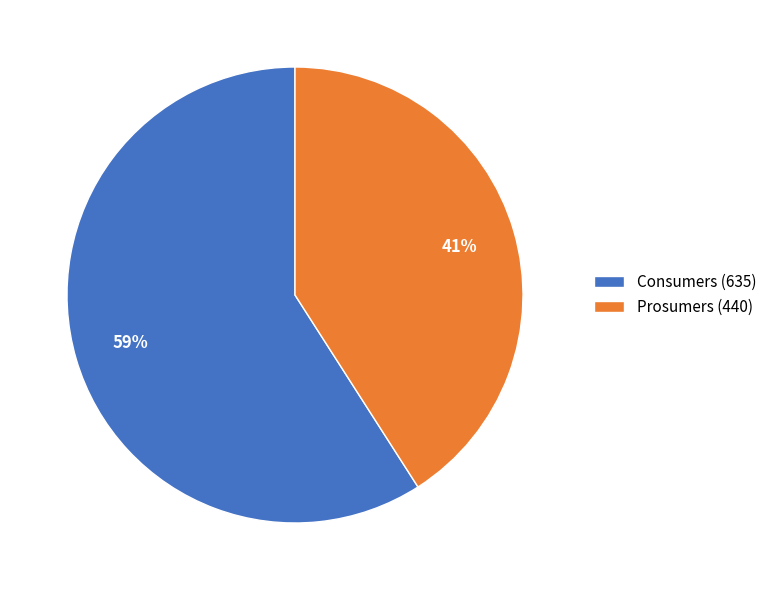

What percentage is the Prosumers slice, to the nearest percent?

41%